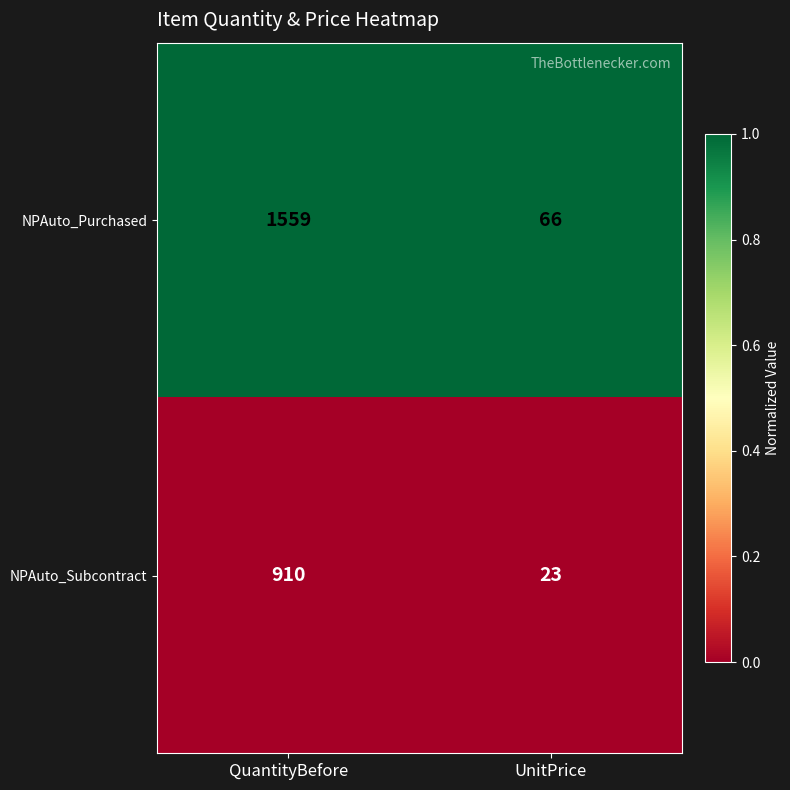

What is the total value across all series at QuantityBefore?

2469